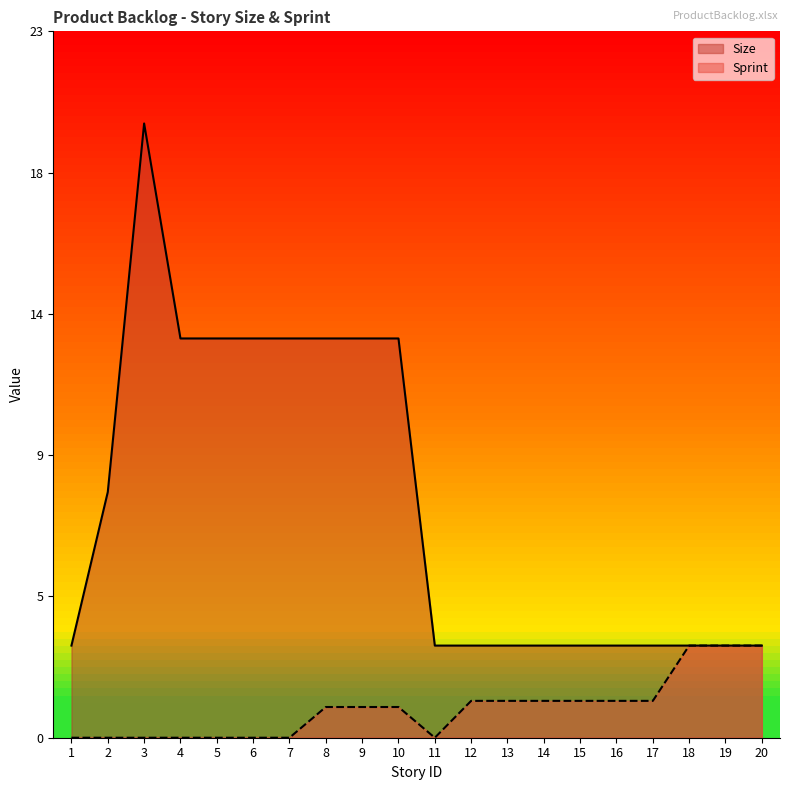

Reading right to left, transcribe all the data shown in this chart.

Size: 3.0	3.0	3.0	3.0	3.0	3.0	3.0	3.0	3.0	3.0	13.0	13.0	13.0	13.0	13.0	13.0	13.0	20.0	8.0	3.0
Sprint: 3.0	3.0	3.0	1.2	1.2	1.2	1.2	1.2	1.2	0.0	1.0	1.0	1.0	0.0	0.0	0.0	0.0	0.0	0.0	0.0